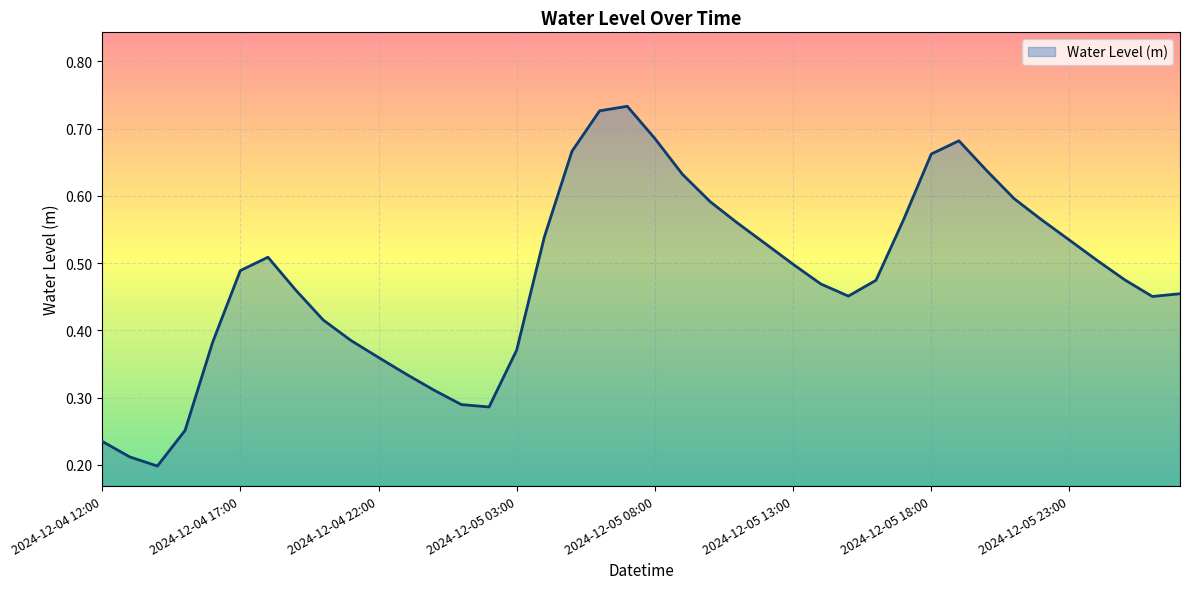

How many lines are shown in the chart?

1